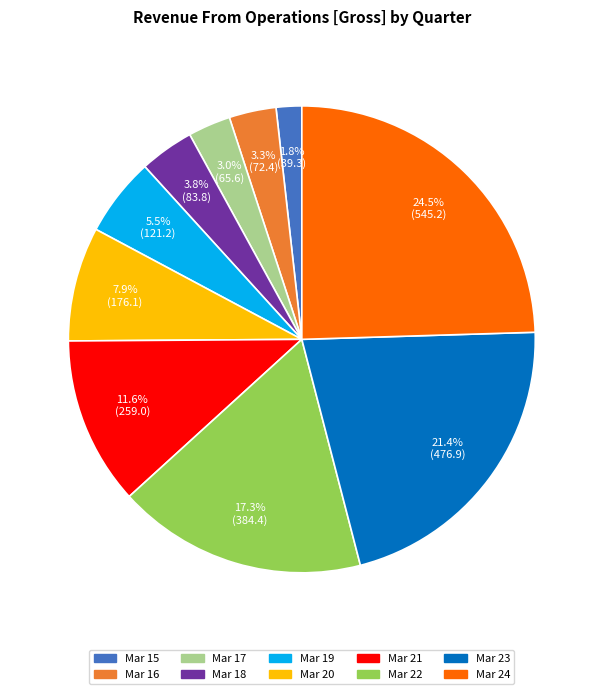

Does Mar 18 represent more than half of the total?

No